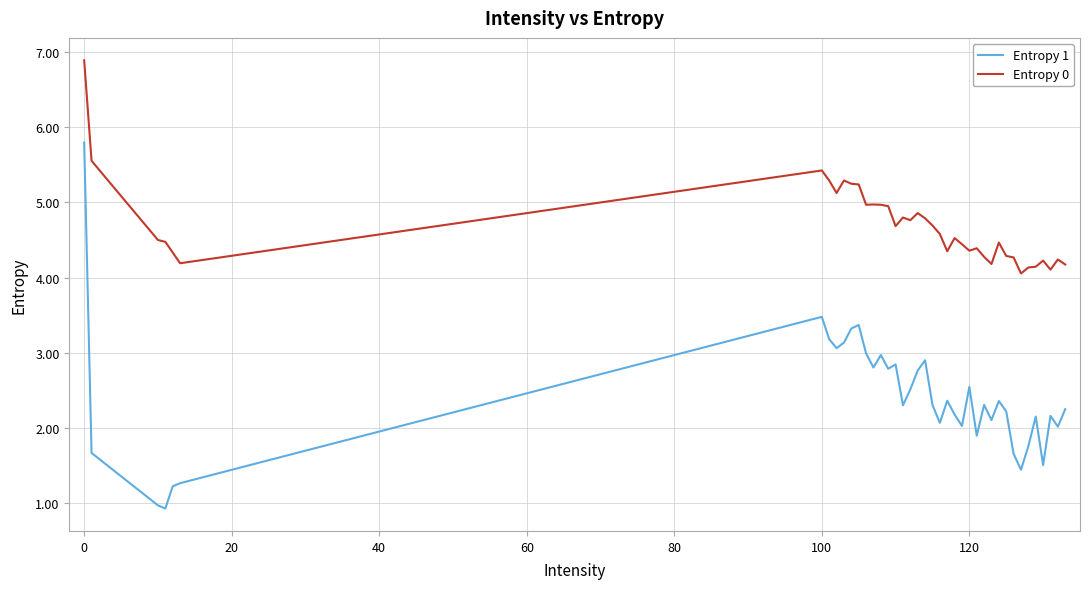

Rank the series by their average value, from lowest to highest.

Entropy 1, Entropy 0